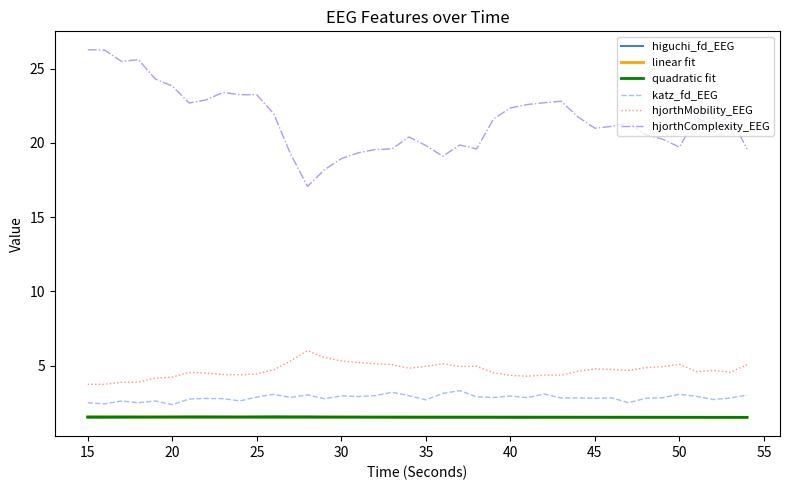

Which series has the largest total across all categories?

hjorthComplexity_EEG